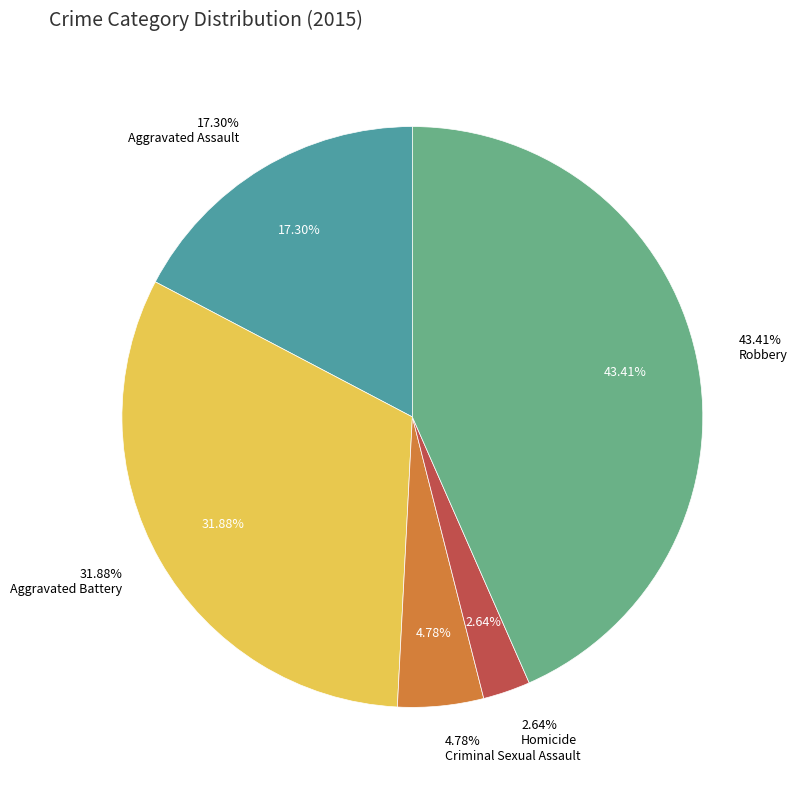

Count the number of slices in the pie.

5